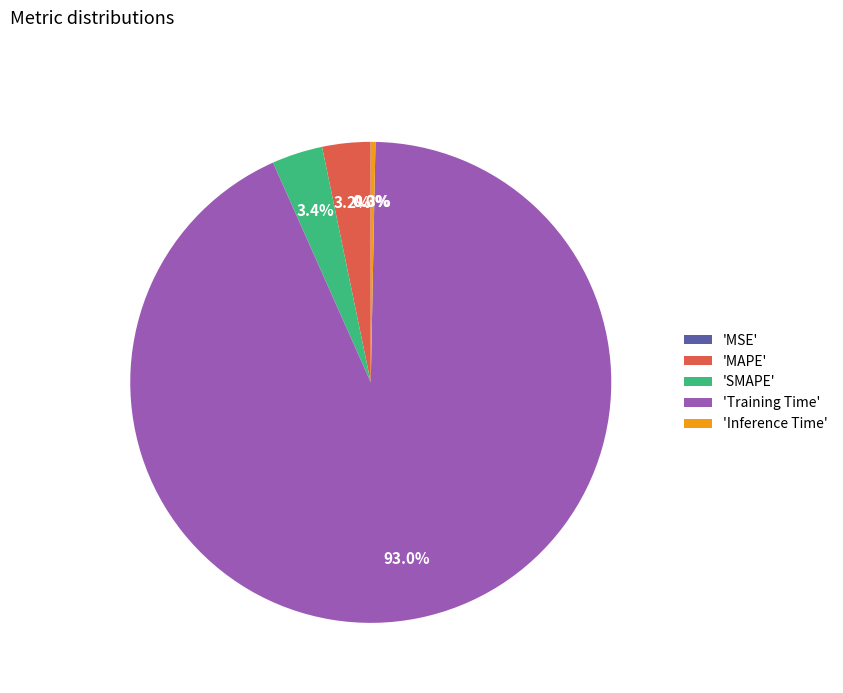

What is the total percentage of 'MAPE' and 'SMAPE'?

6.6%